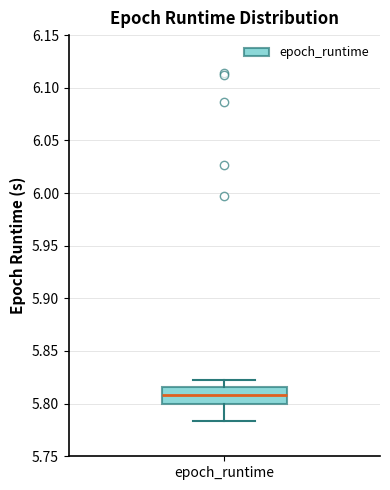

Transcribe this box plot: give where the median line is, the range the box spans, and where the two whiskers end, as read against the y-axis. The values are not printed on the chart, so give them approximately, as read against the axis.

median 5.810, box 5.800 to 5.815, whiskers 5.785 to 5.820